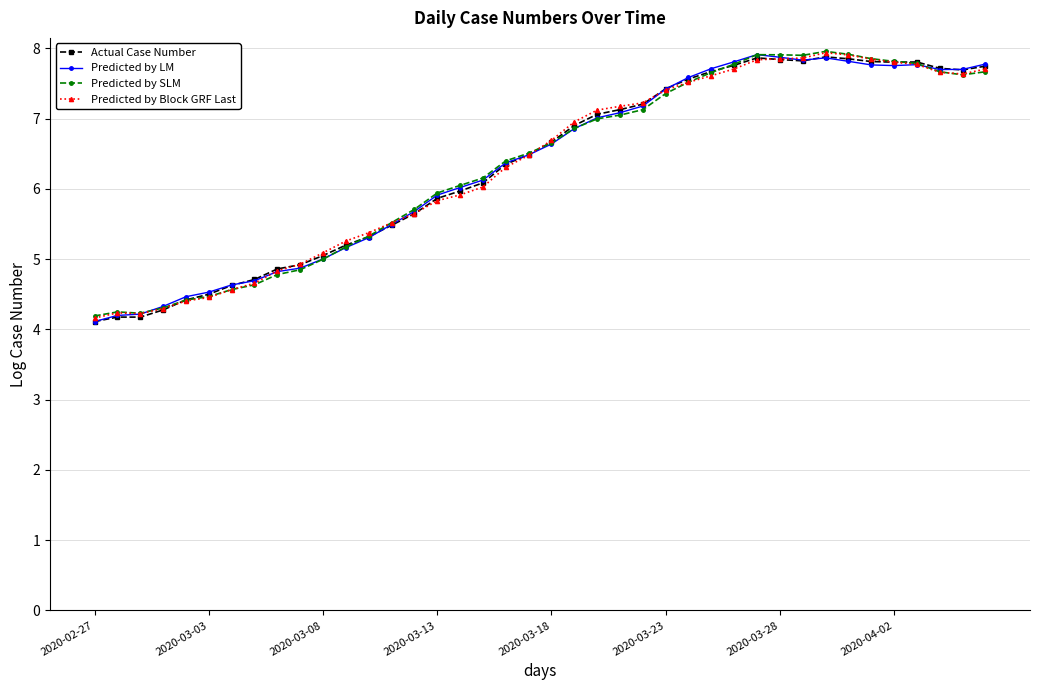

List the series in order of their overall mean, highest first.

Predicted by LM, Predicted by SLM, Actual Case Number, Predicted by Block GRF Last